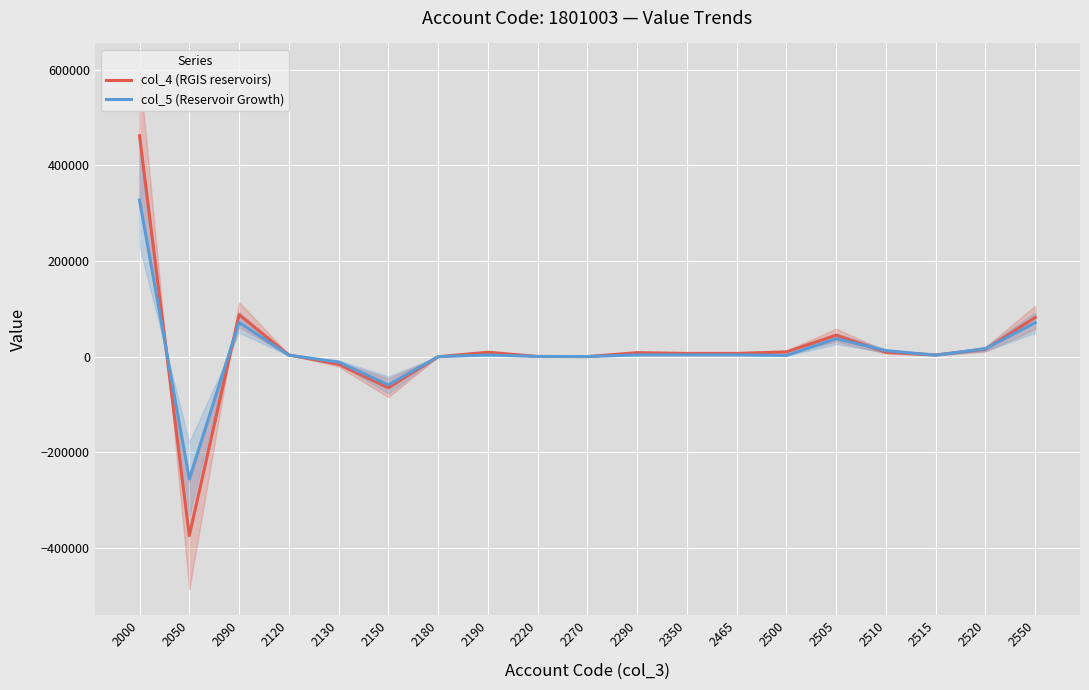

In col_5 (Reservoir Growth), how many points are higher than both neighbors (excluding endpoints)?

3